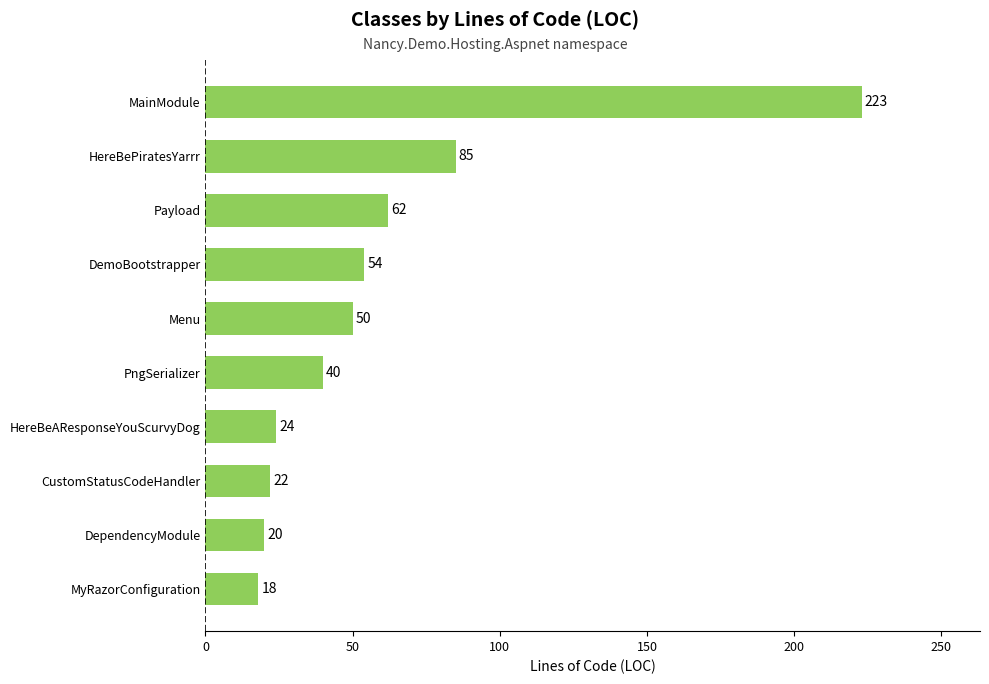

Rank the categories by value from lowest to highest.

MyRazorConfiguration, DependencyModule, CustomStatusCodeHandler, HereBeAResponseYouScurvyDog, PngSerializer, Menu, DemoBootstrapper, Payload, HereBePiratesYarrr, MainModule